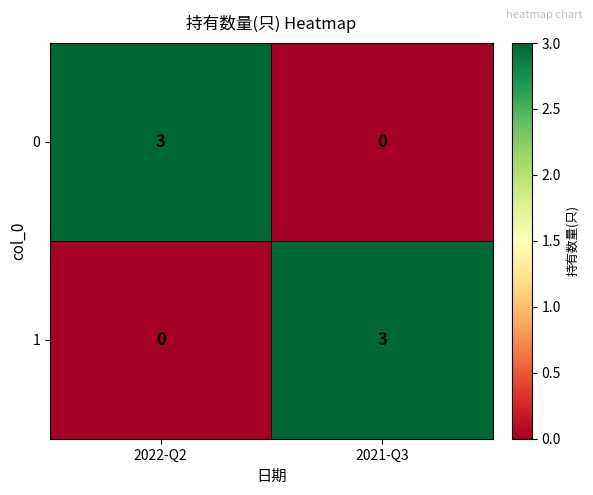

Is it true that 0 equals 1 at 2021-Q3?

False